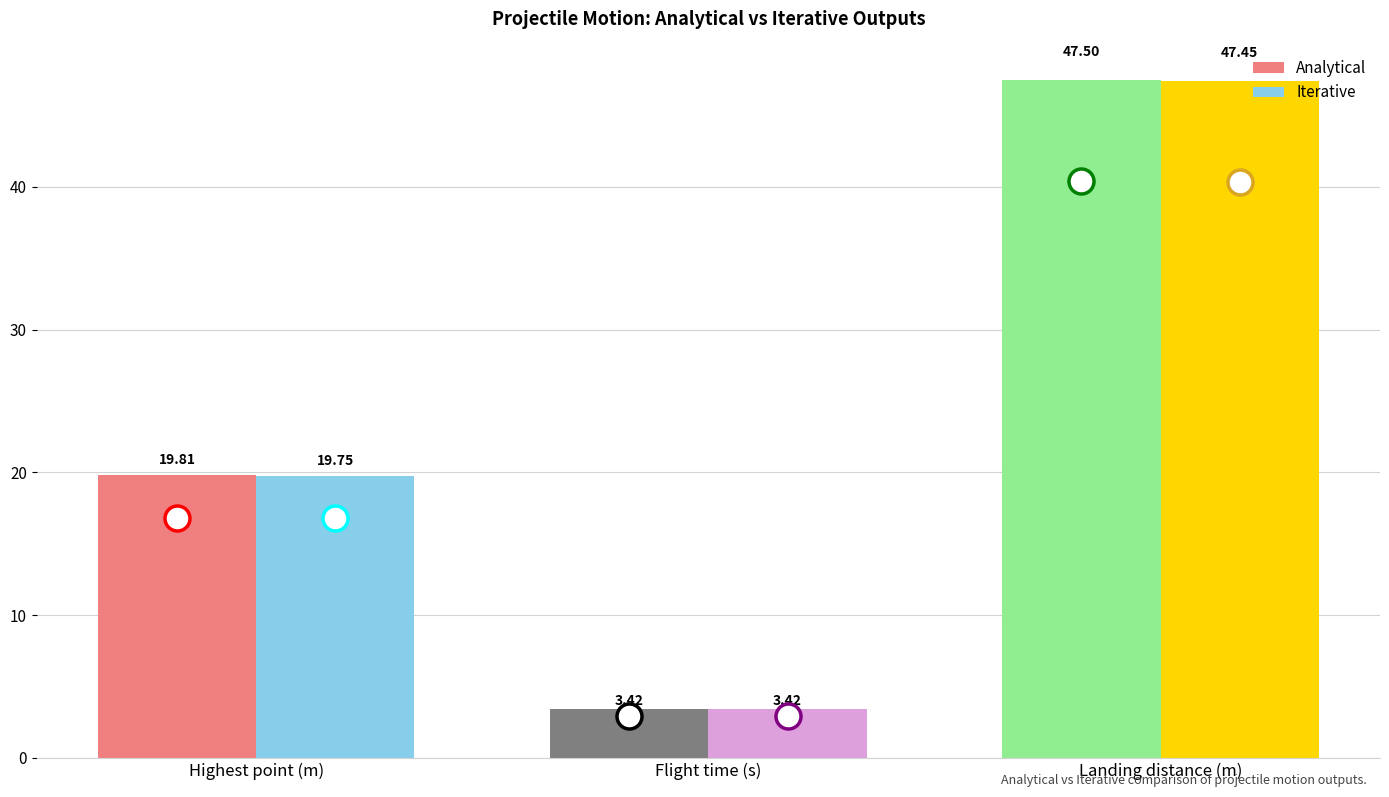

What is the label of the 1st bar from the right?

Landing distance (m)